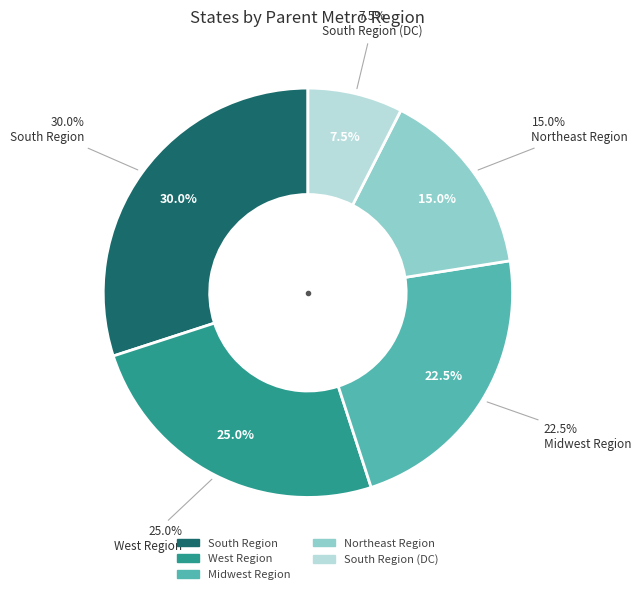

Combined, do West Region and South Region (DC) account for over 50%?

No